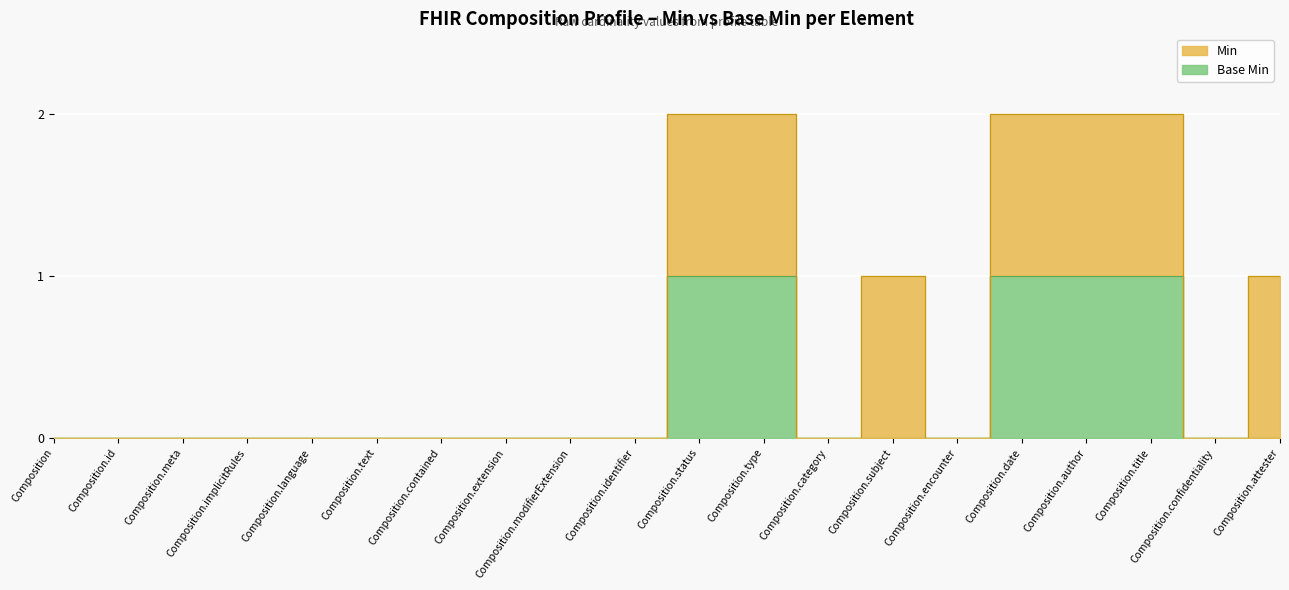

Where is the data nearest to the value 0?

Composition